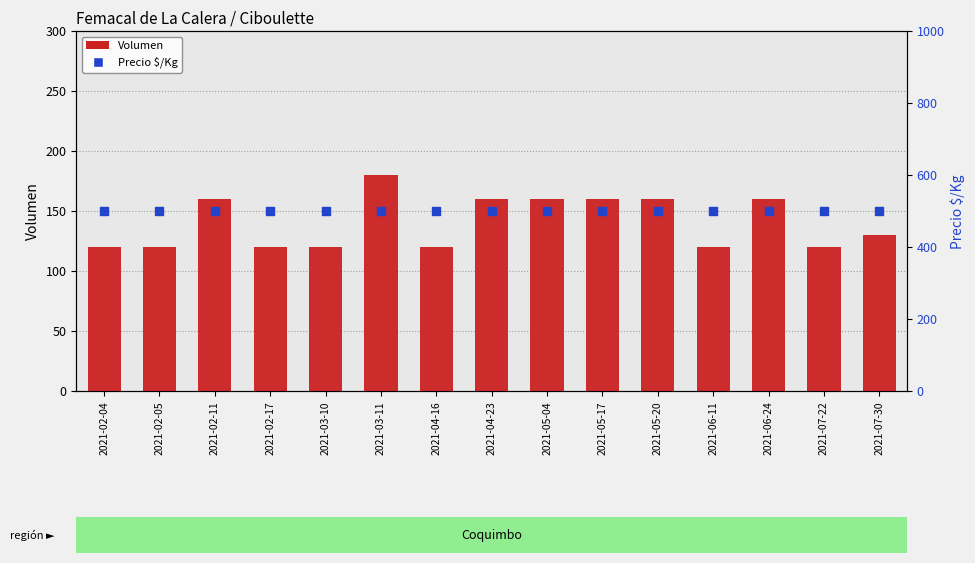

Which series has the widest spread of Y values?

Volumen